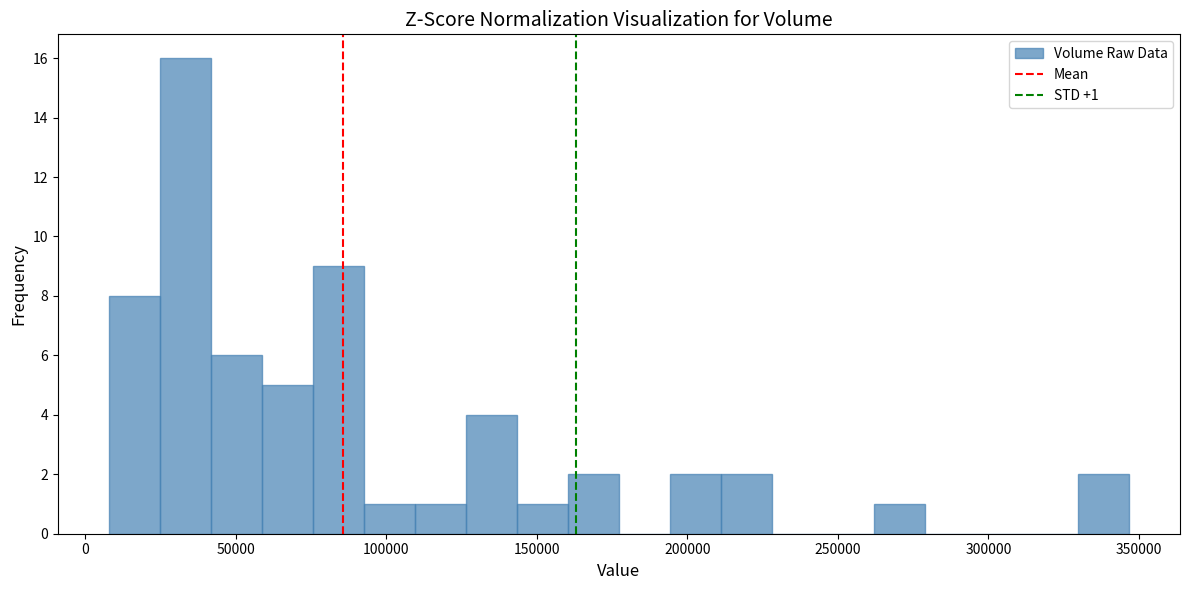

Read against the x-axis, roughly where is the centre of the tallest bar?

35000